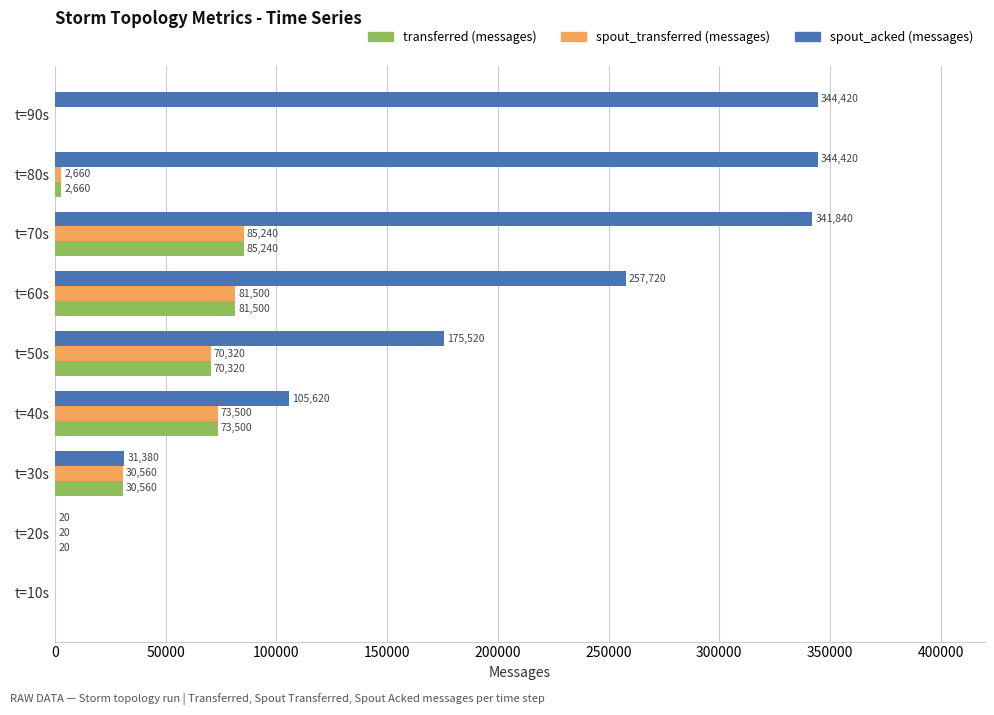

Which series changed the most between t=10s and t=70s?

spout_acked (messages)